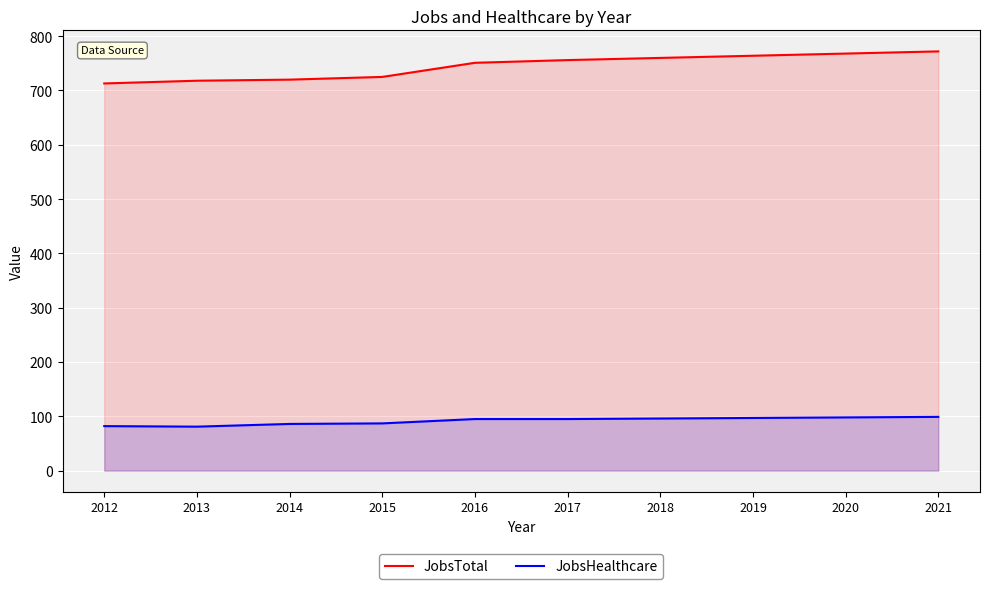

True or false: JobsTotal and JobsHealthcare cross at least once.

False